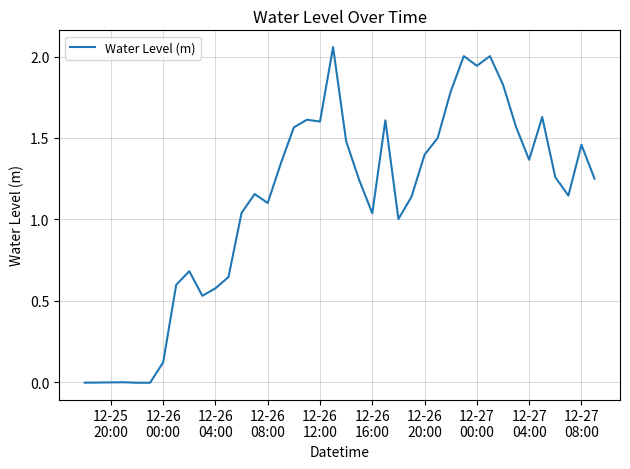

How many lines are shown in the chart?

1